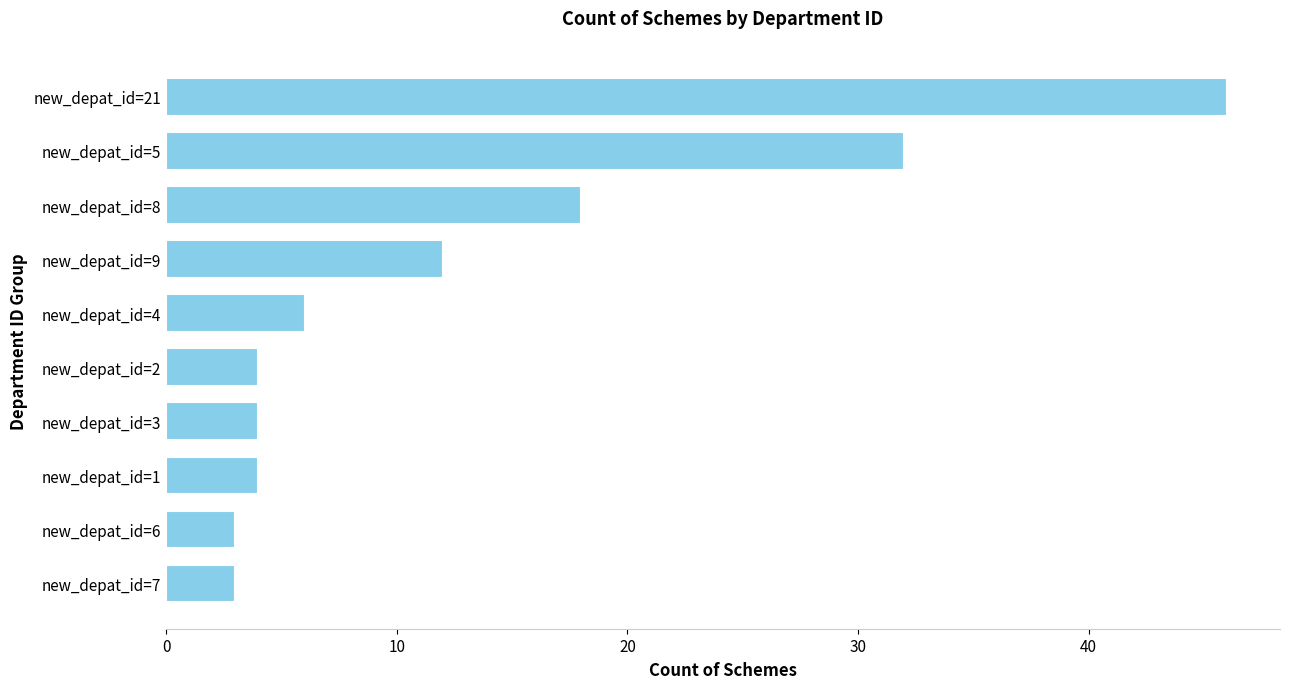

Are the bars horizontal?

Yes